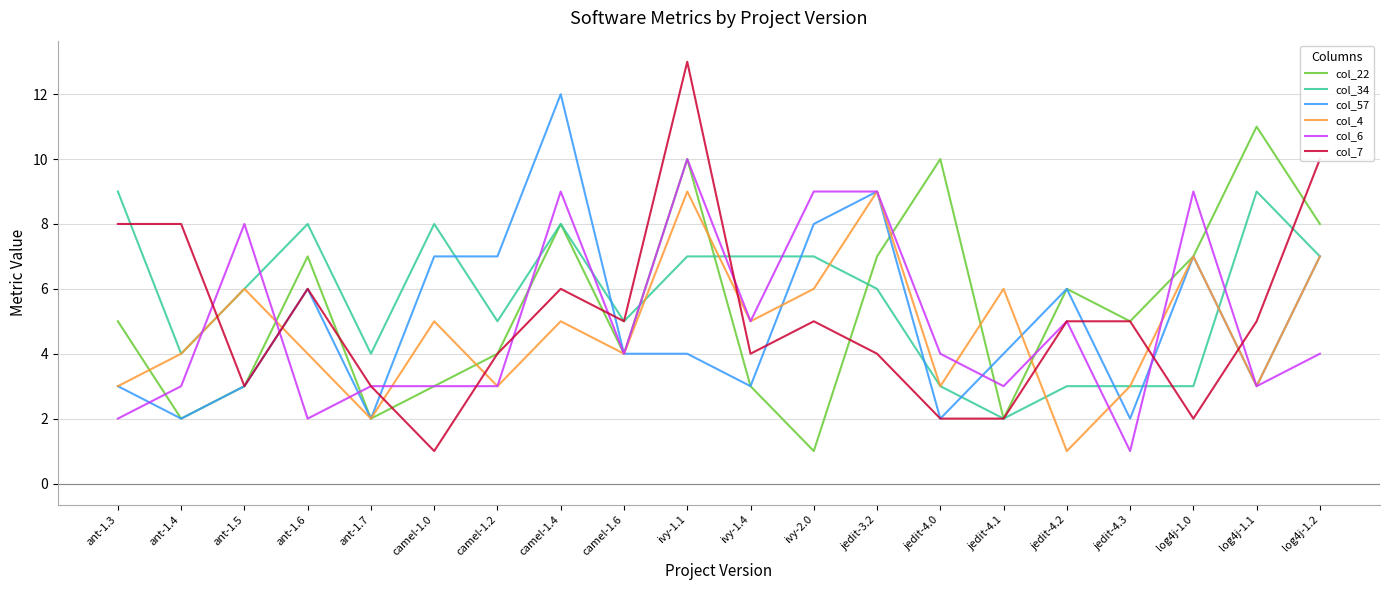

Between camel-1.0 and log4j-1.0, which series saw the biggest shift?

col_6